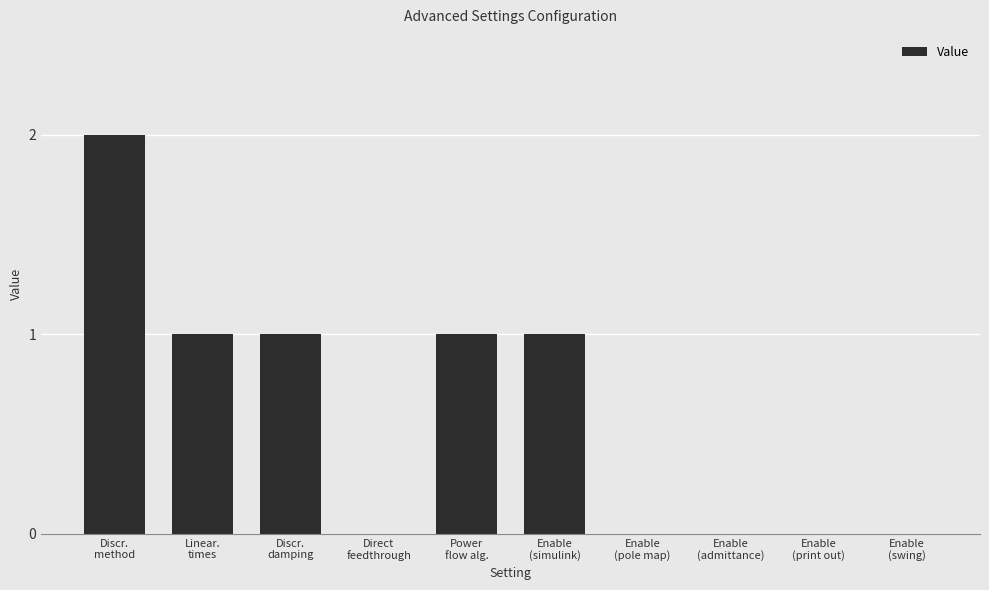

What is the change in value from Discr.
method to Direct
feedthrough?

-2